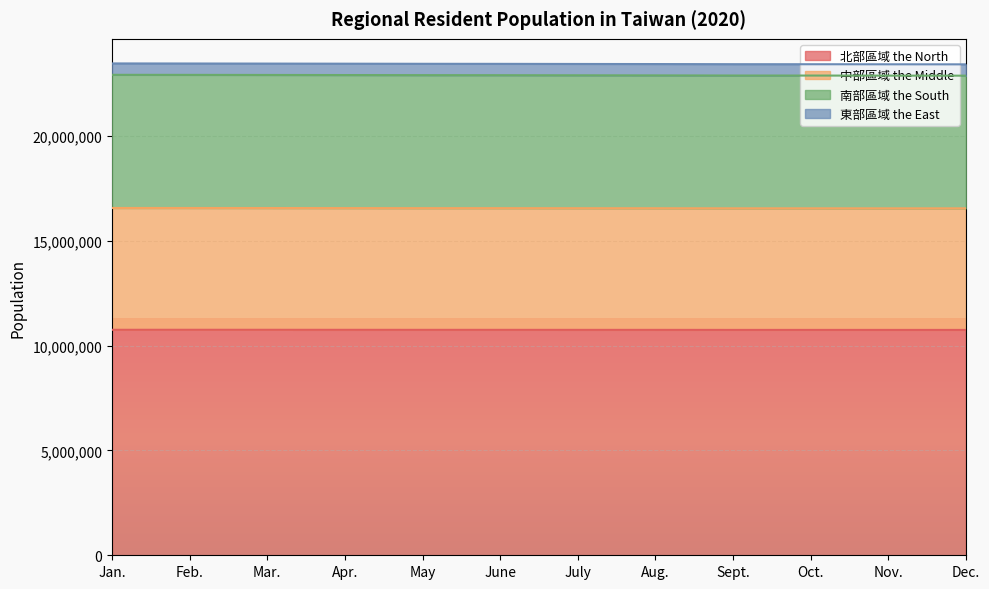

What position from the left is Nov.?

11